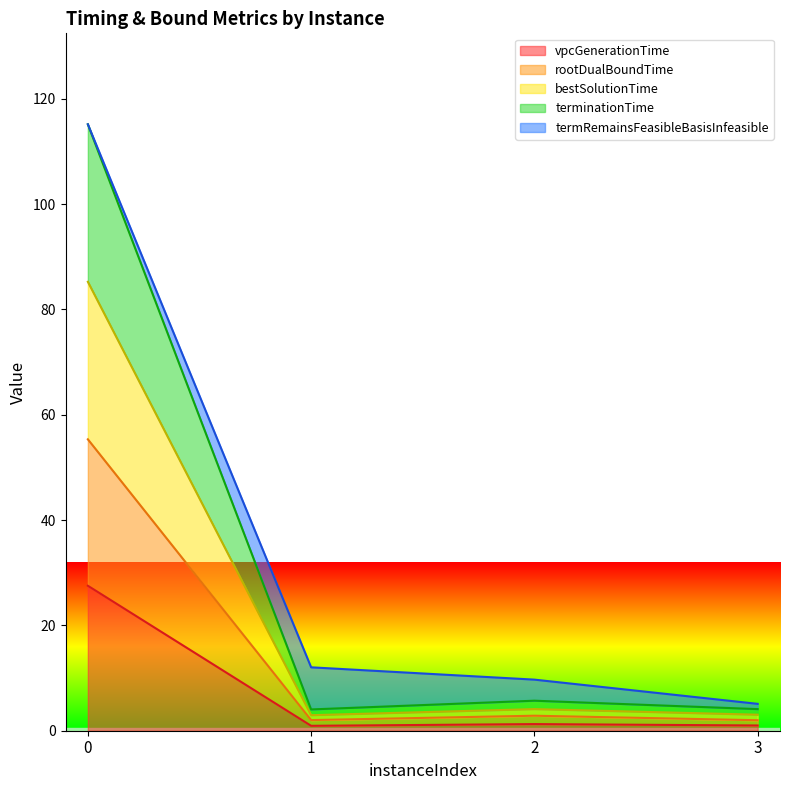

What is the maximum value for rootDualBoundTime?

55.3